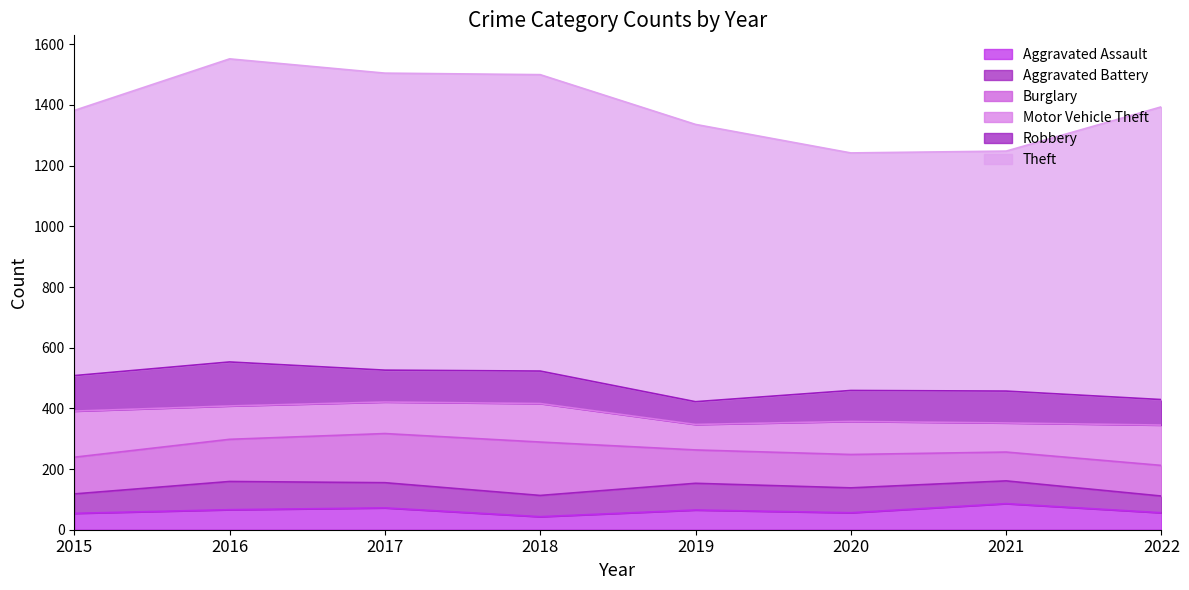

Which category has the highest value across all series?

2016